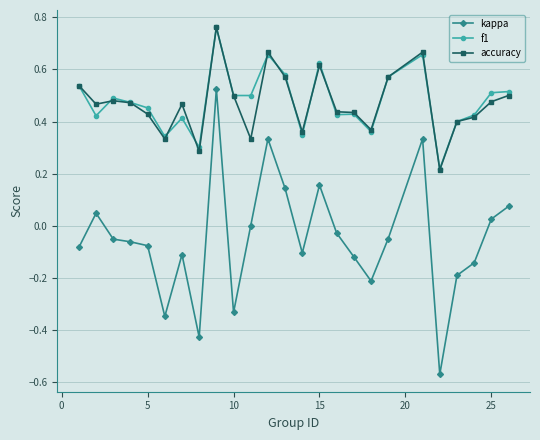

True or false: kappa has more than 2 interior local peaks.

True